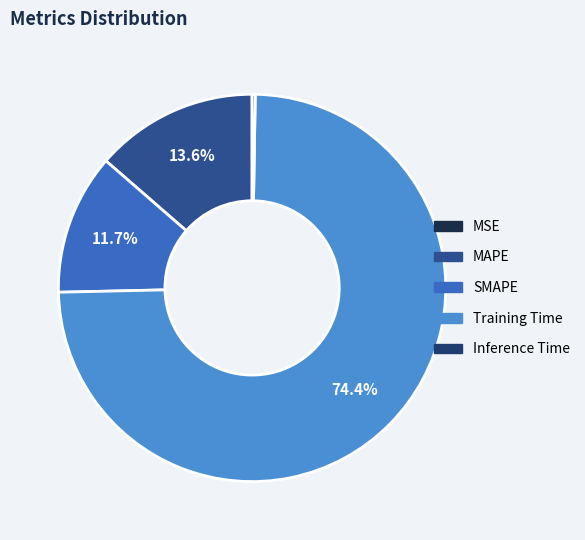

What is the smallest slice in the pie chart?

MSE